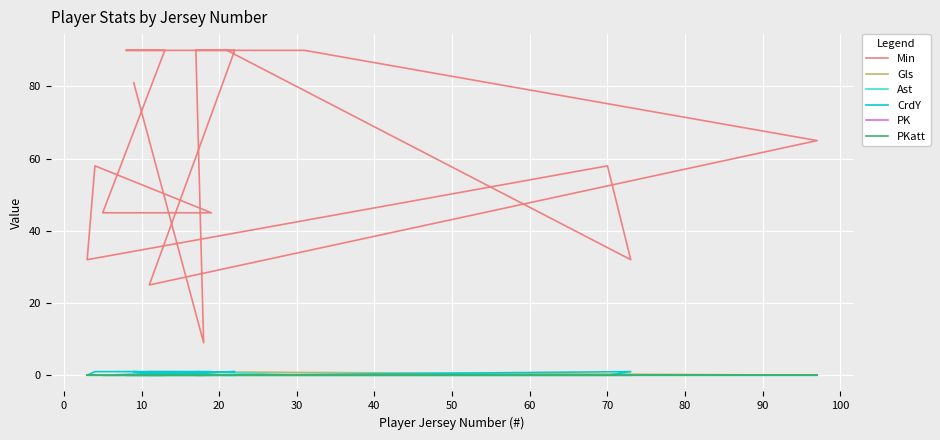

True or false: PK and Min cross at least once.

False